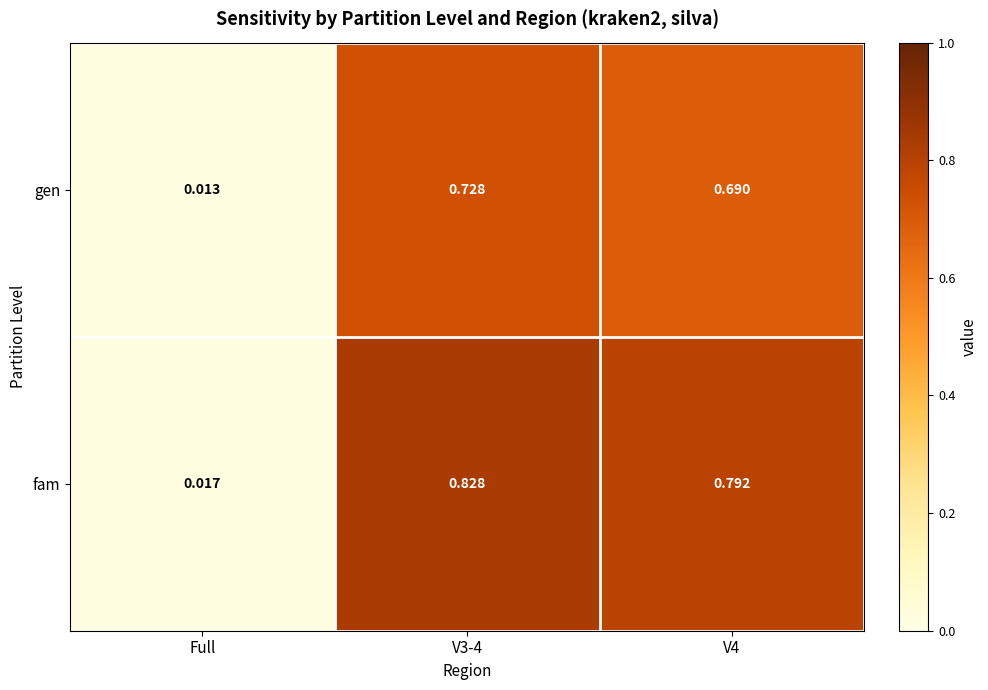

At V4, list the series in order from smallest to largest.

gen, fam